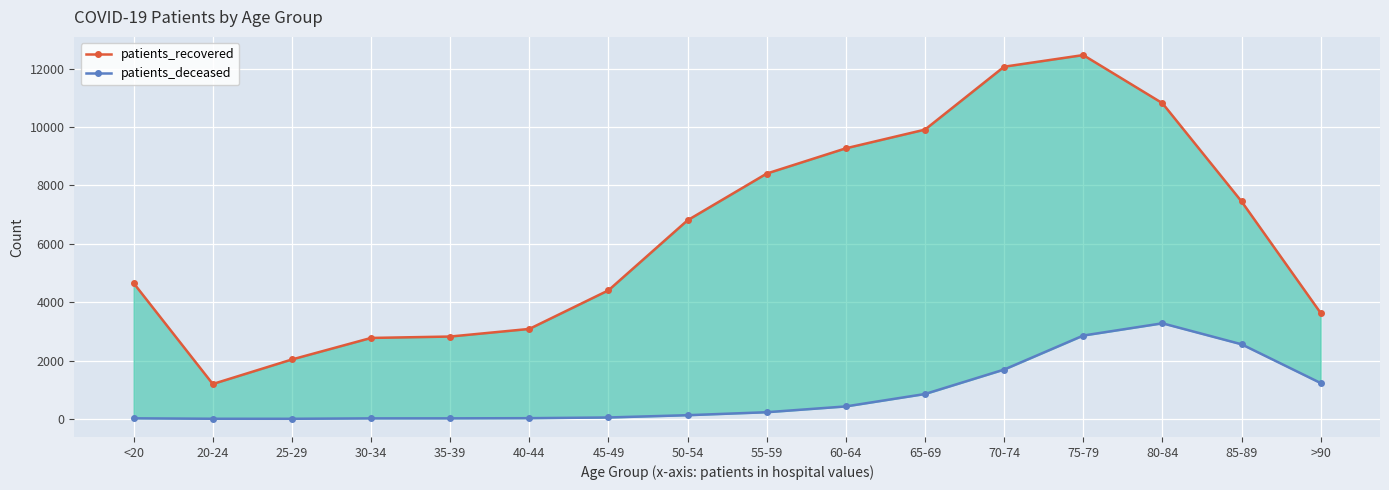

What is the difference between the patients_recovered values at 60-64 and 25-29?

7238